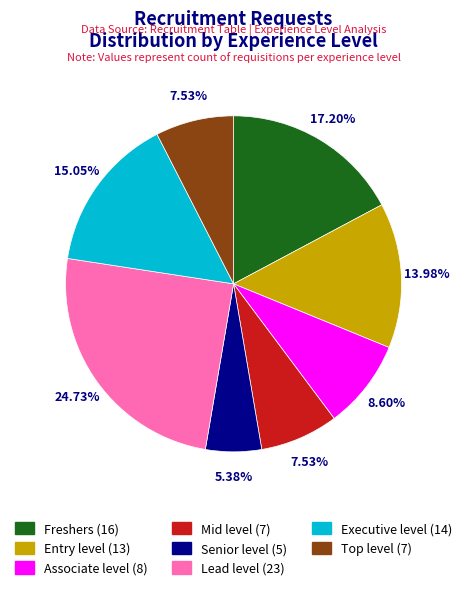

How many slices are in this pie chart?

8